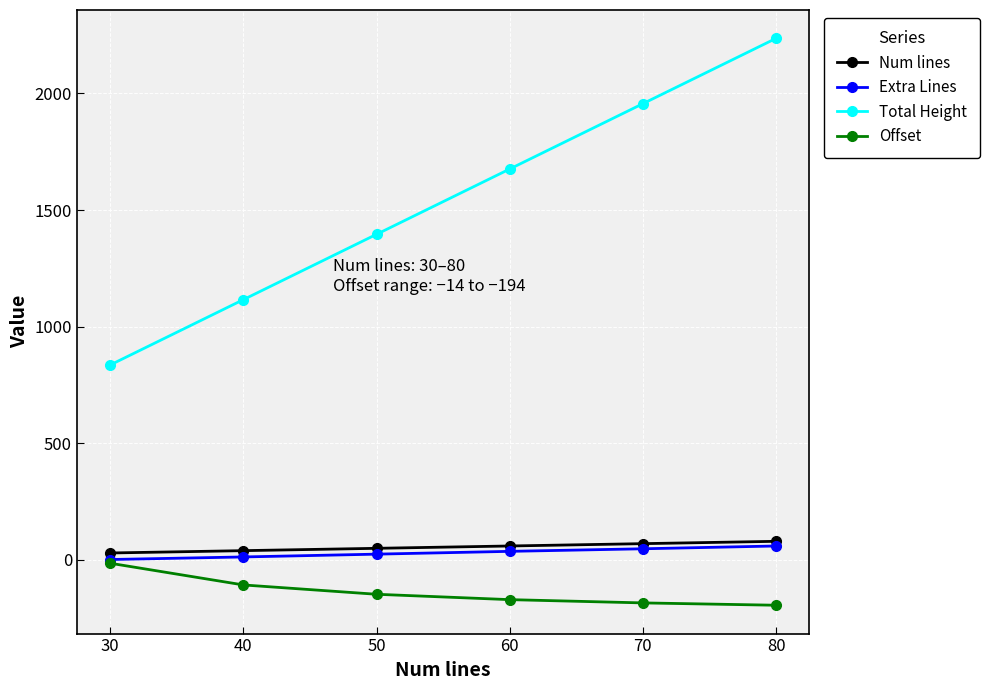

Is the value of Num lines at 40 greater than the value of Total Height at 40?

No